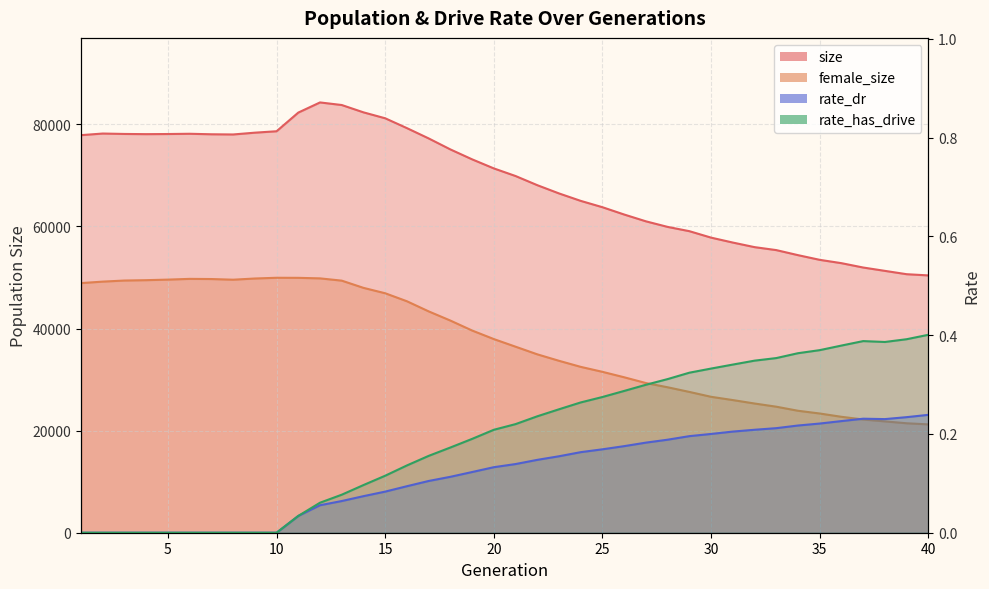

At which label does rate_has_drive reach its minimum?

1